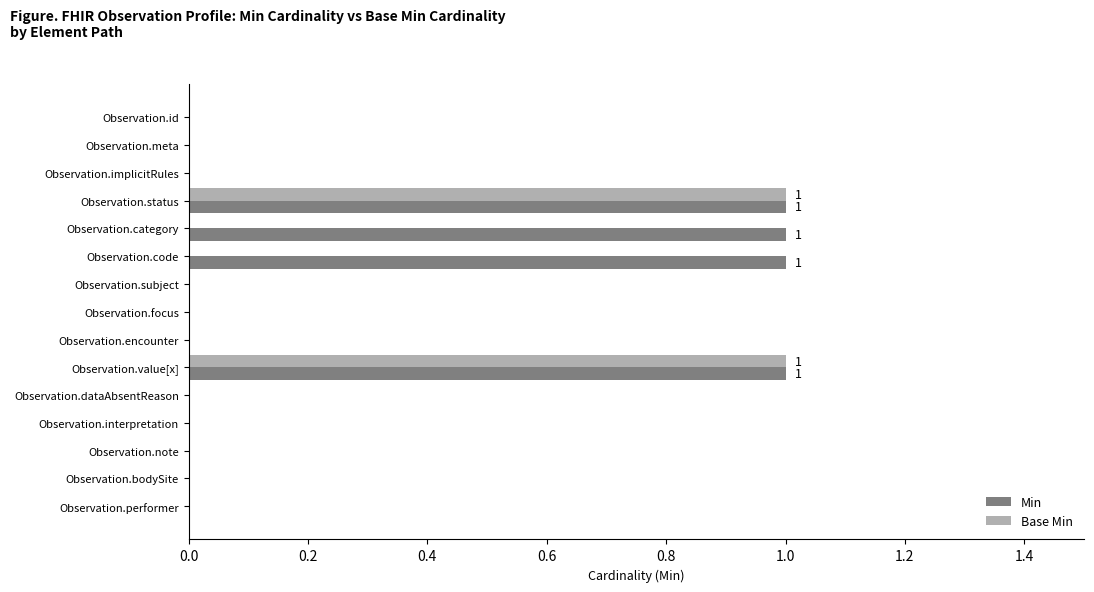

The Base Min series shows 1 at Observation.status. True or false?

True